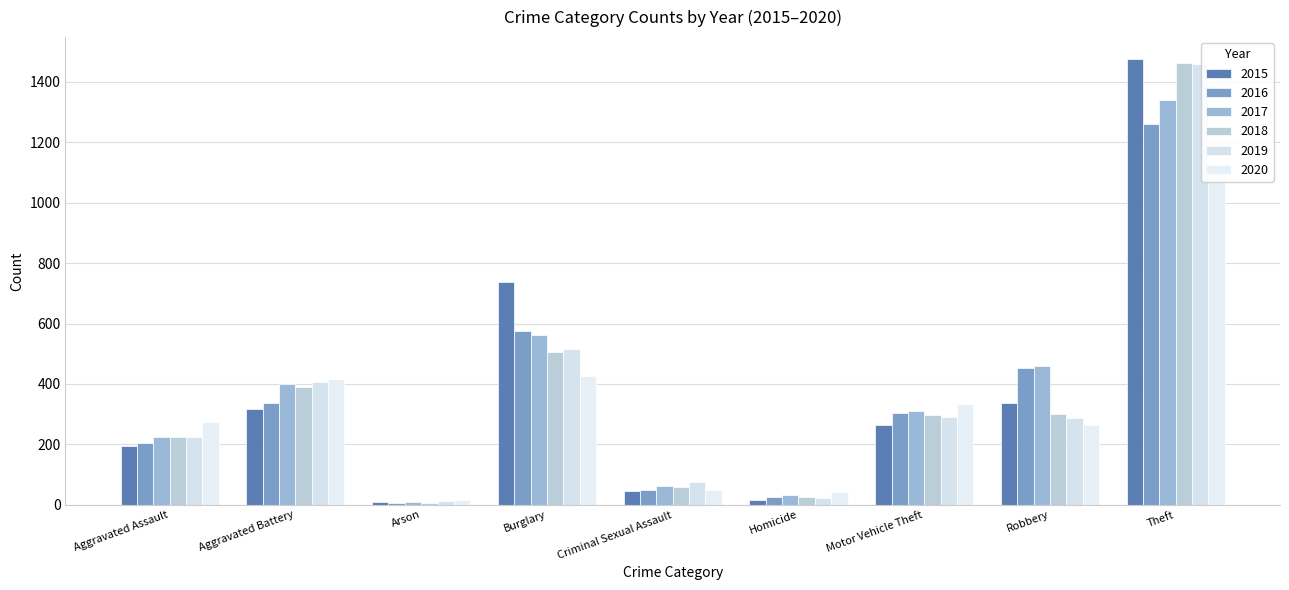

The value of 2018 at Criminal Sexual Assault is 38. True or false?

False